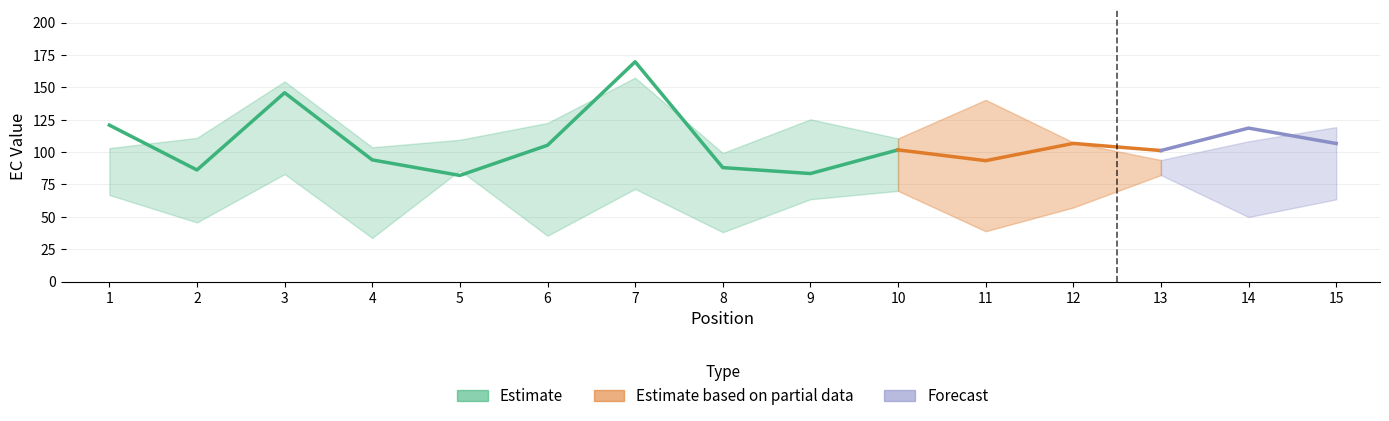

What is the value of the EC_0.30 point at the 5th from the left?

85.8